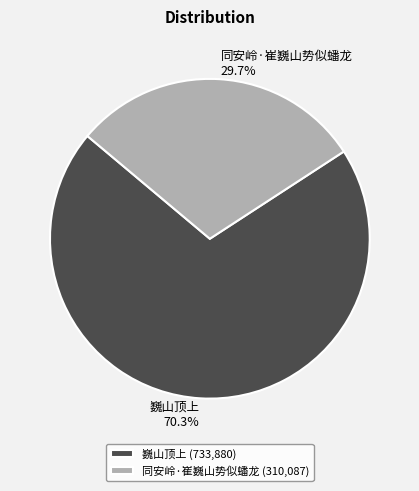

What is the ratio of the value at 巍山顶上 to the value at 同安岭·崔巍山势似蟠龙?

2.4